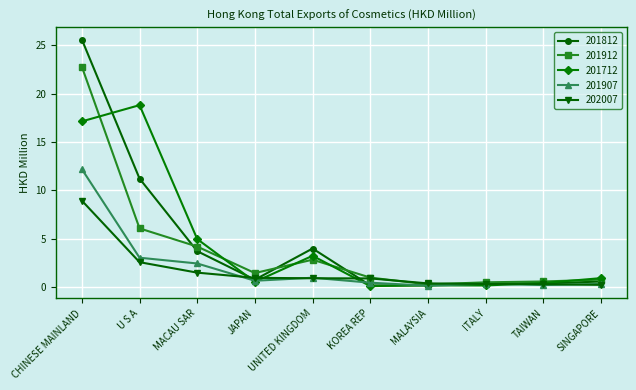

Which series changed the most between MACAU SAR and JAPAN?

201712